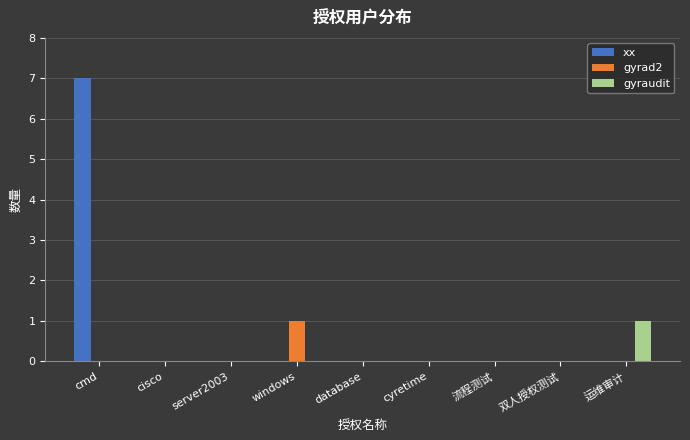

Which category has the highest value in the gyrad2 series?

windows